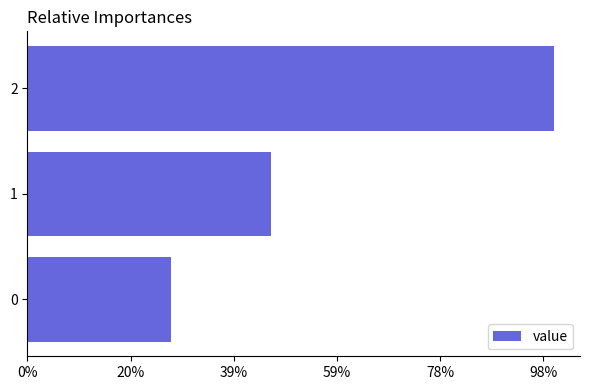

List the labels in order of value, largest first.

2, 1, 0